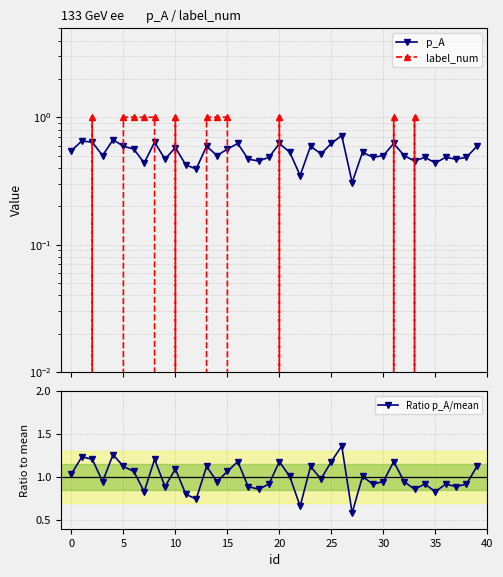

What is the difference between the second highest and second lowest values in the p_A series?

0.3